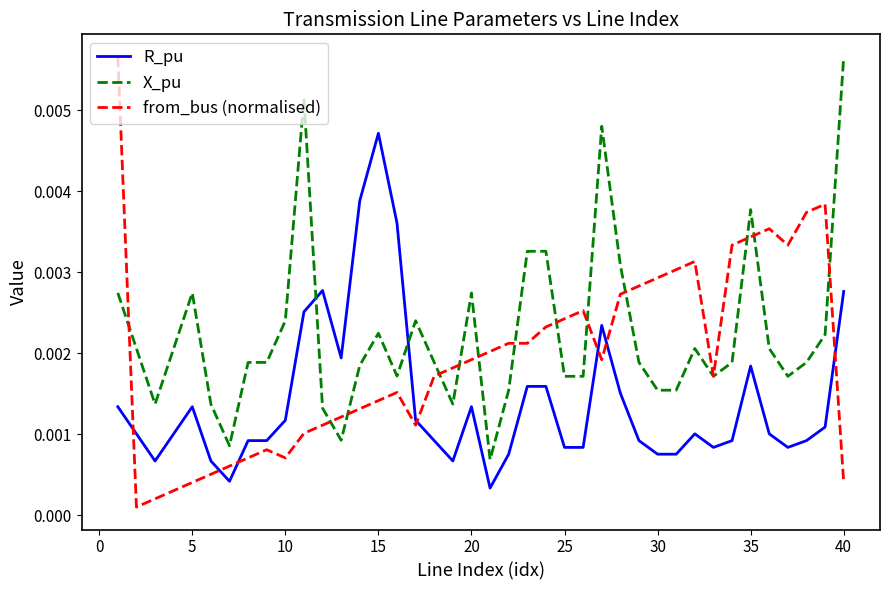

At how many categories does at least one series exceed 0?

40